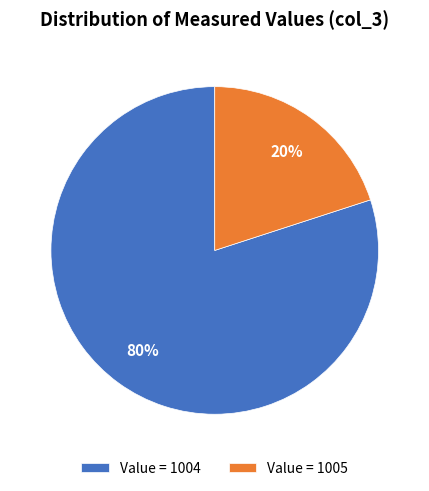

Count the number of slices in the pie.

2